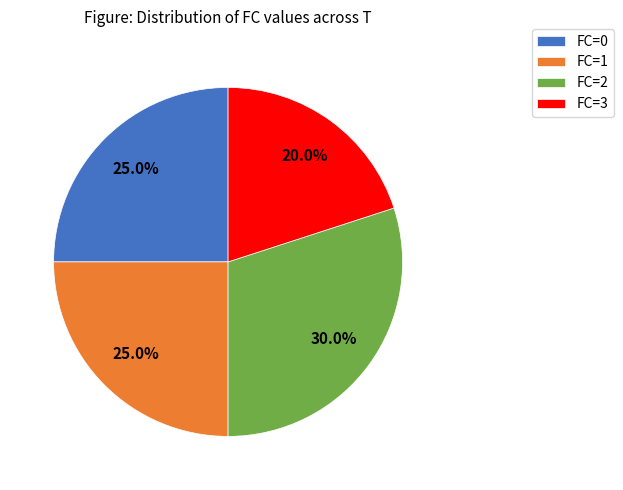

To the nearest percent, what is the difference between the FC=0 and FC=3 slice percentages?

5%